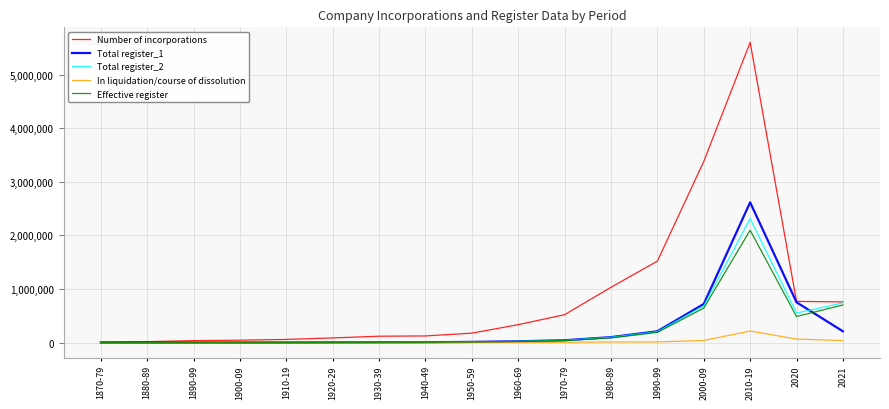

Which category has the highest value in the Effective register series?

2010-19